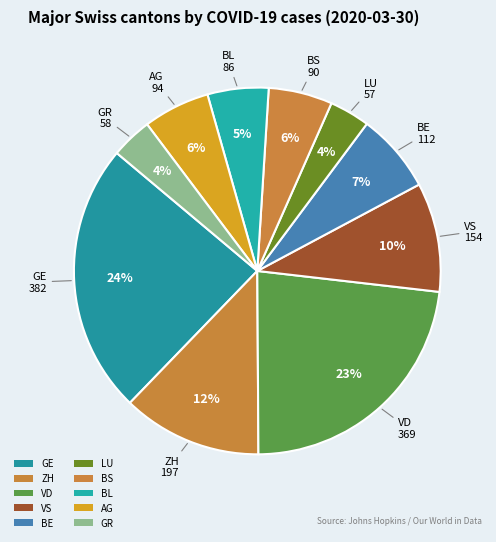

How many slices are in this pie chart?

10